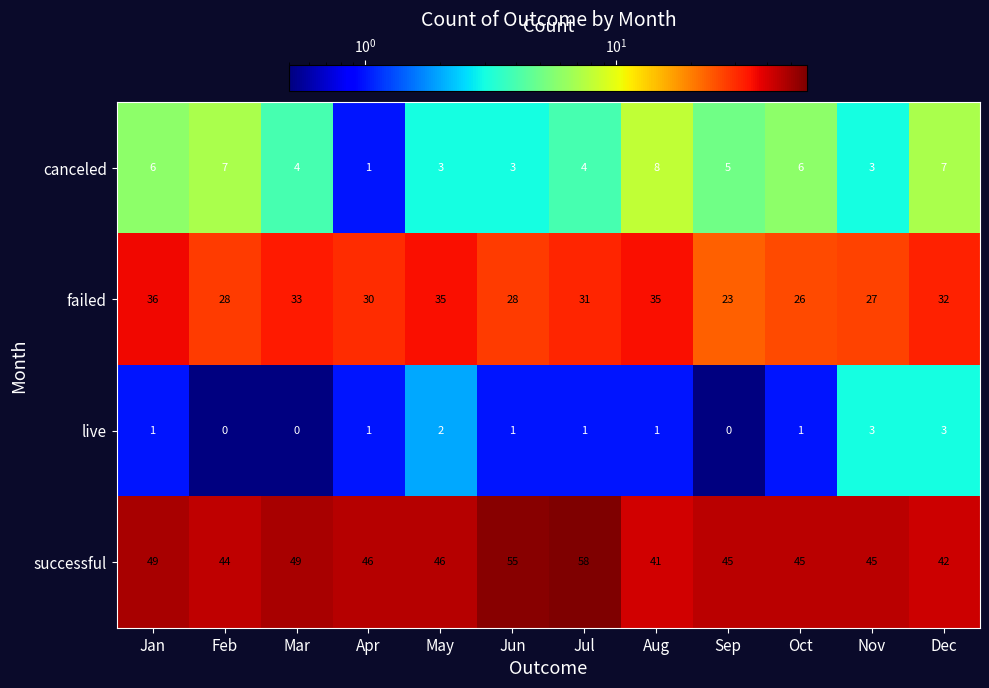

Which series has the widest spread of values?

successful